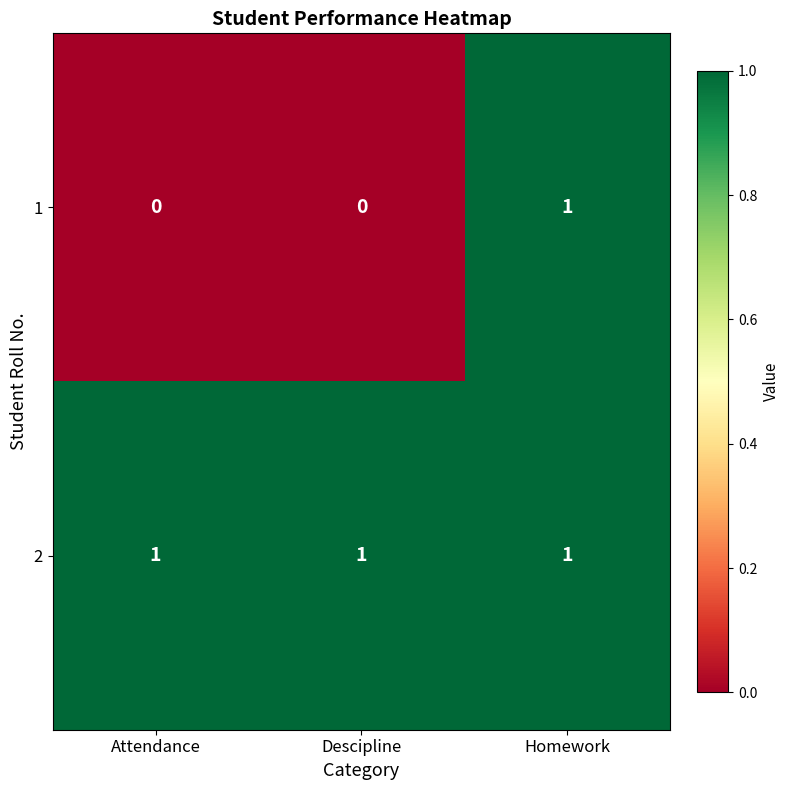

How many 1 values are between 0 and 1?

3